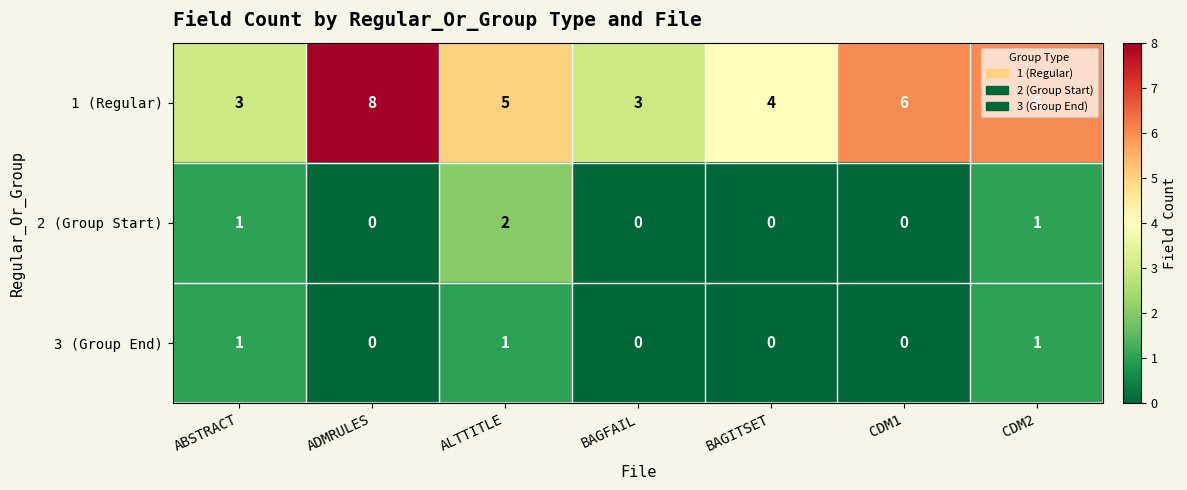

Is the value of 1 (Regular) at CDM2 greater than the value of 3 (Group End) at ALTTITLE?

Yes